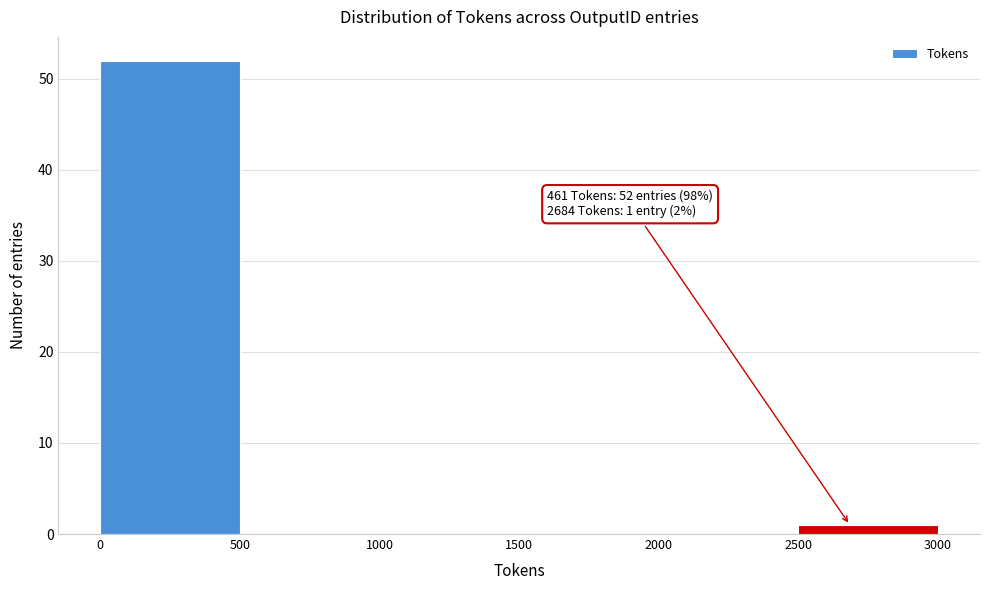

Which range on the x-axis has the tallest bar?

0 to 500